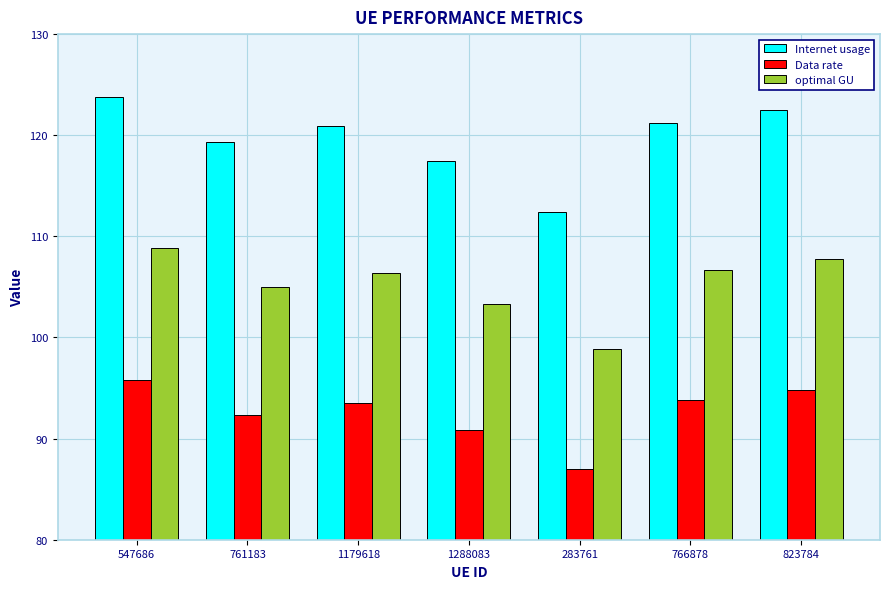

What position from the right is 283761?

3